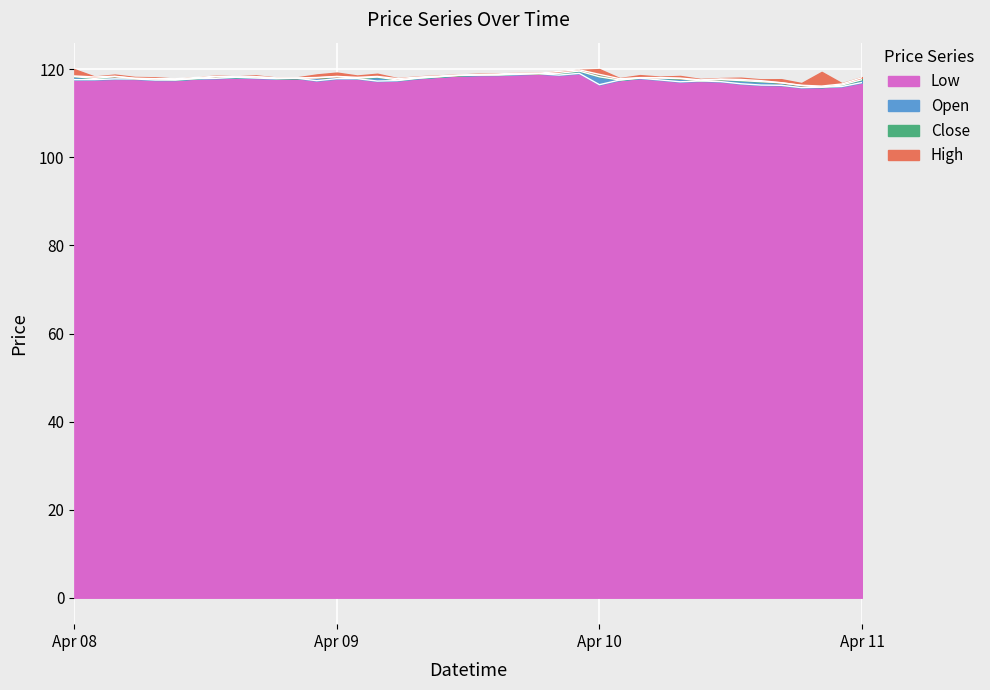

What position from the left is 2024-04-09 13:00?

21